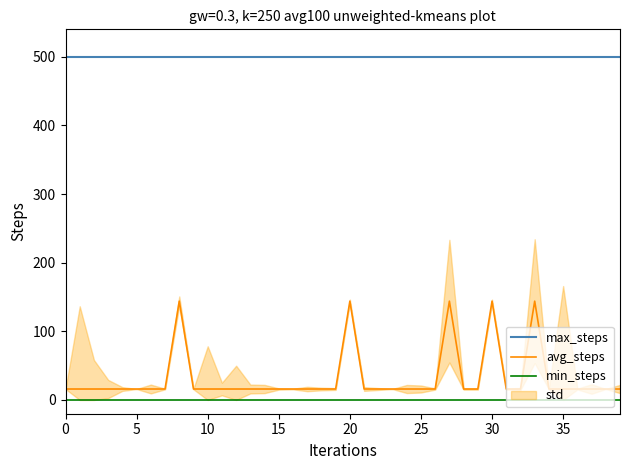

Reading left to right, transcribe all the data shown in this chart.

max_steps: 500	500	500	500	500	500	500	500	500	500	500	500	500	500	500	500	500	500	500	500	500	500	500	500	500	500	500	500	500	500	500	500	500	500	500	500	500	500	500	500
avg_steps: 16	16	16	16	16	16	16	16	144	16	16	16	16	16	16	16	16	16	16	16	144	16	16	16	16	16	16	144	16	16	144	16	16	144	16	16	16	16	16	16
min_steps: 0	0	0	0	0	0	0	0	0	0	0	0	0	0	0	0	0	0	0	0	0	0	0	0	0	0	0	0	0	0	0	0	0	0	0	0	0	0	0	0